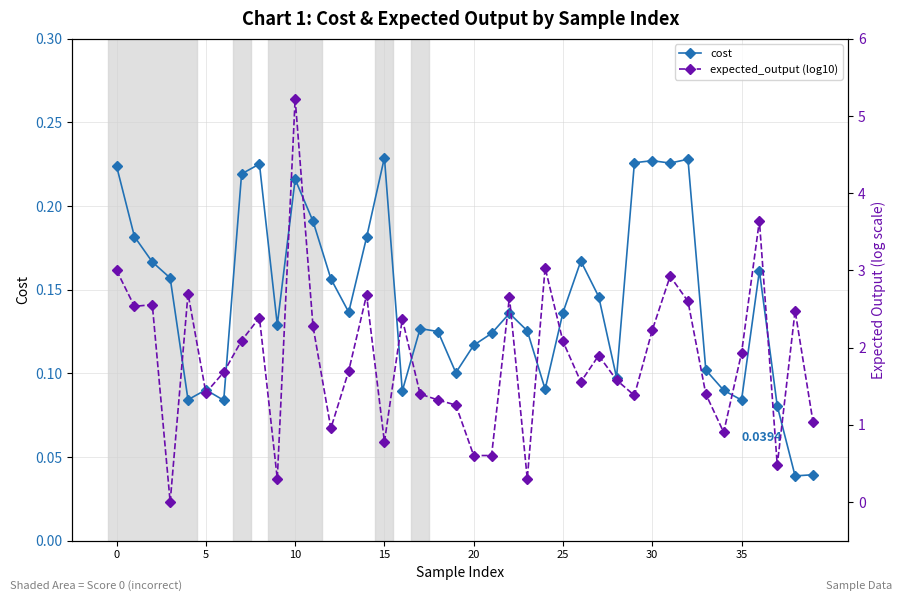

What are all the series names shown in the legend?

cost, expected_output (log10)